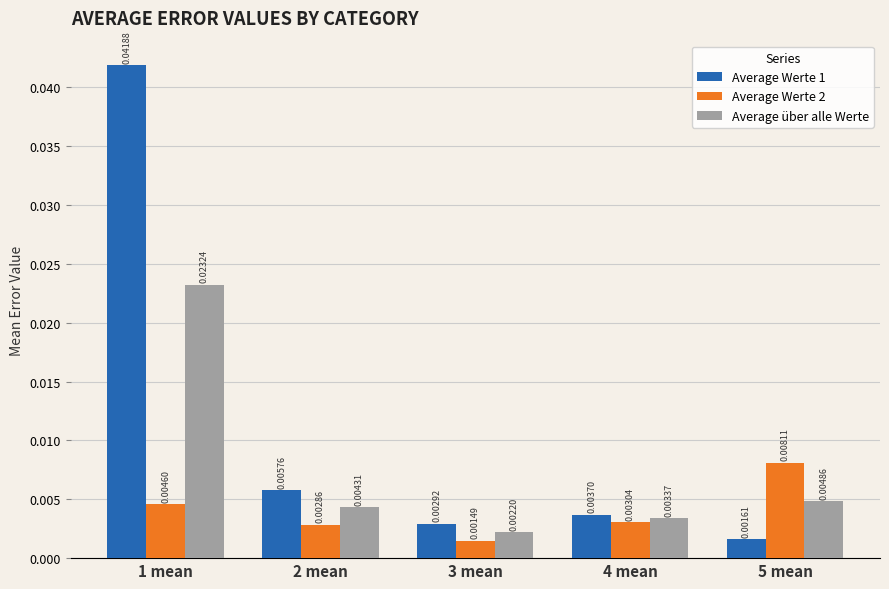

Count the number of data series in this chart.

3